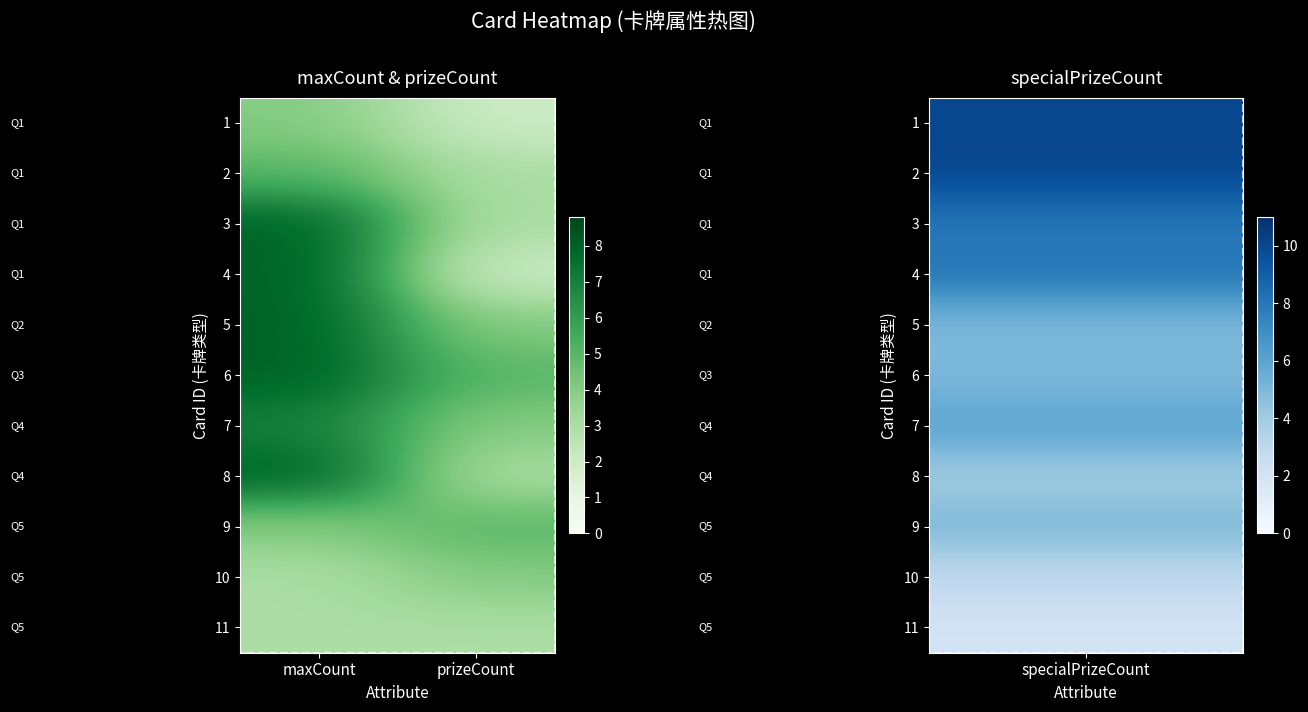

At which category is the sum across all series the highest?

maxCount